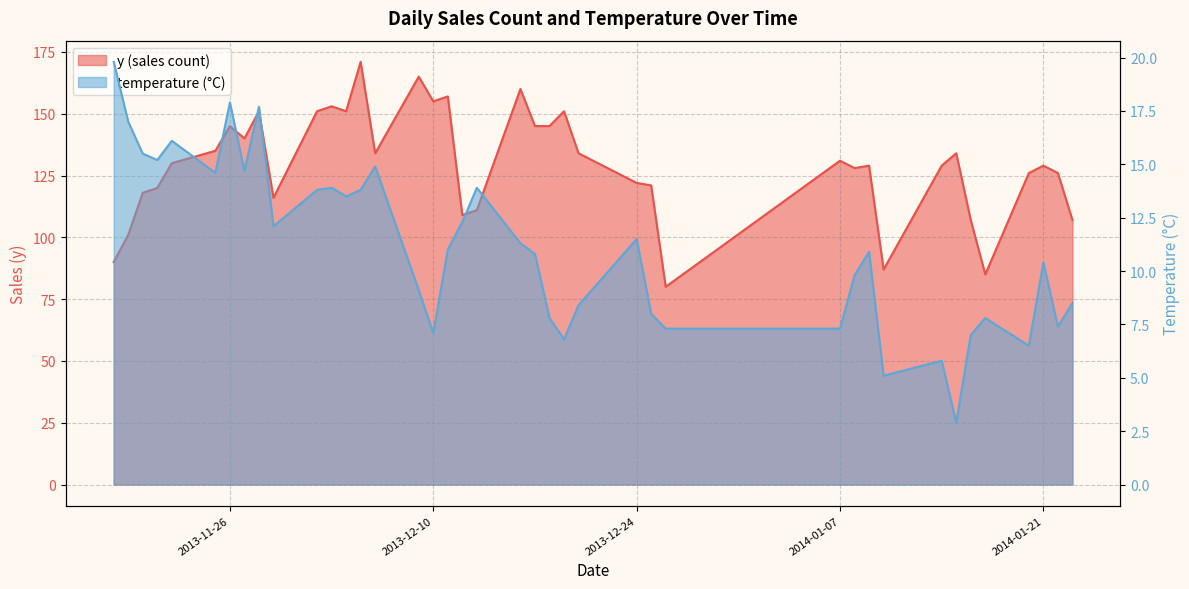

Is it true that temperature equals 8.5 at 2014-01-23?

True